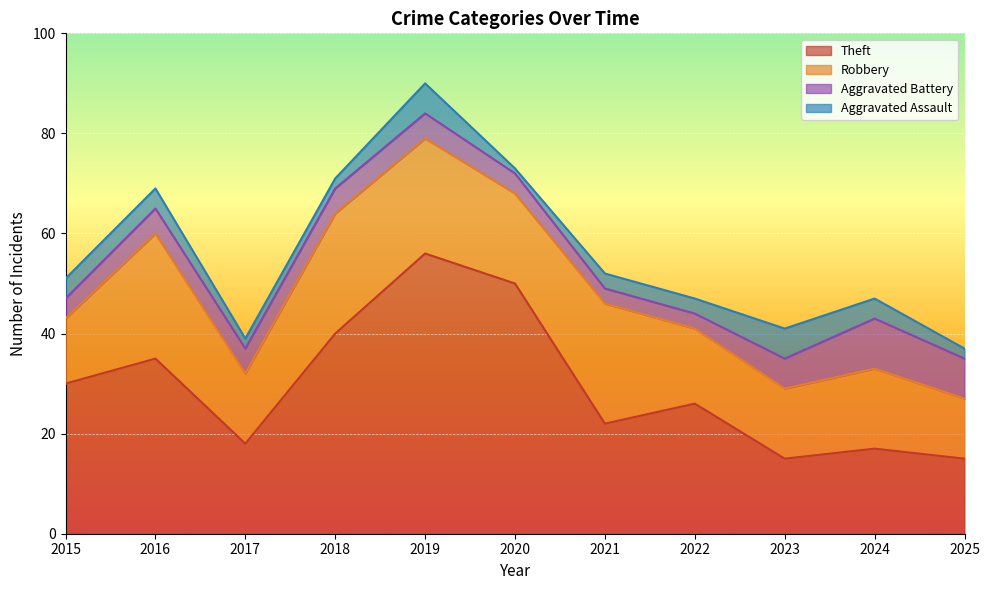

At which category is the sum across all series the highest?

2019